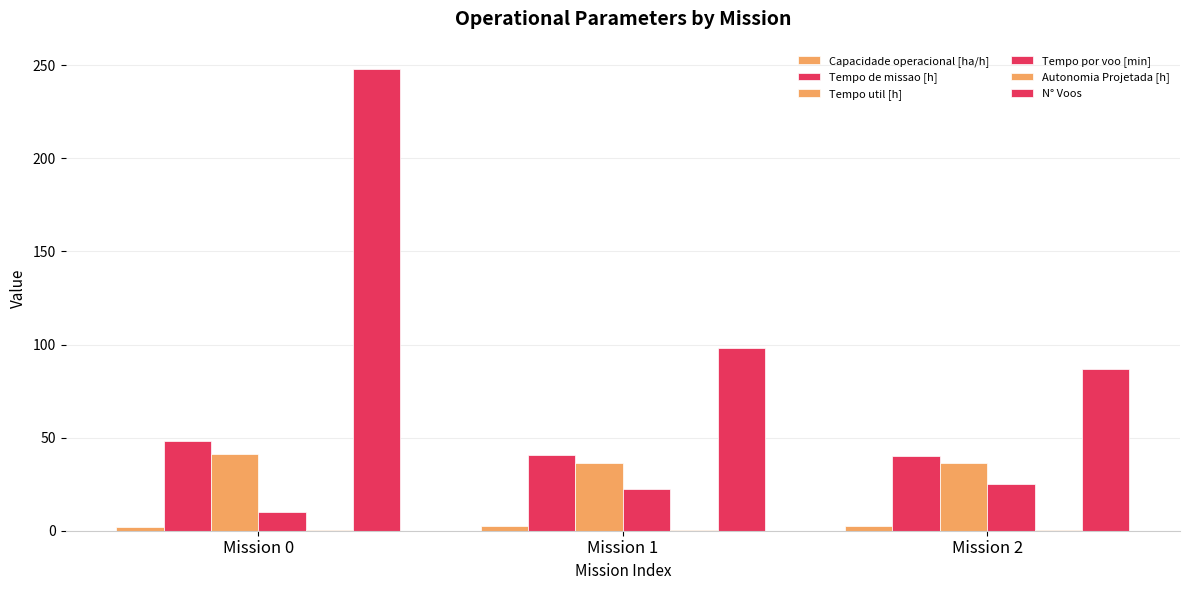

True or false: Tempo util [h] has a value of 53.8 at Mission 0.

False